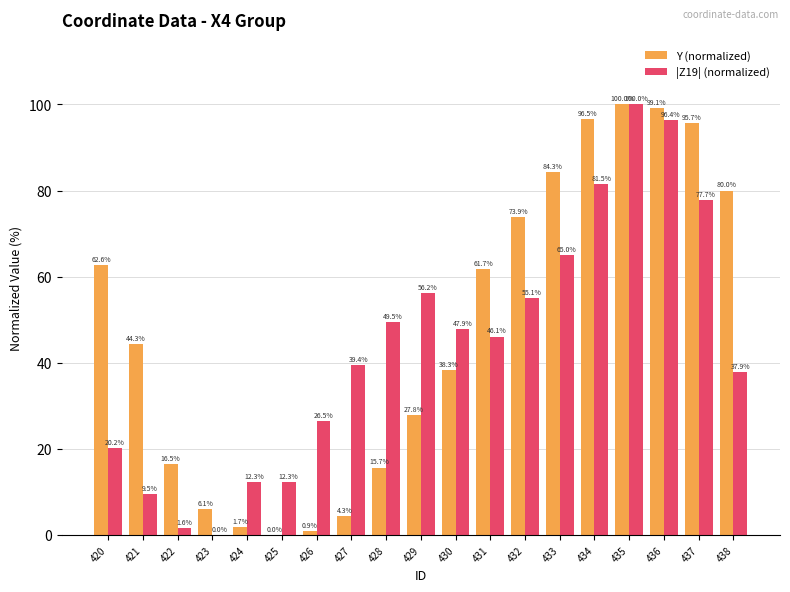

Is it true that |Z19| (normalized) equals 46.1 at 431?

True